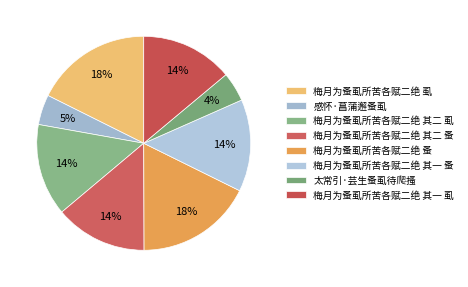

To the nearest percent, what is the average slice percentage?

12%